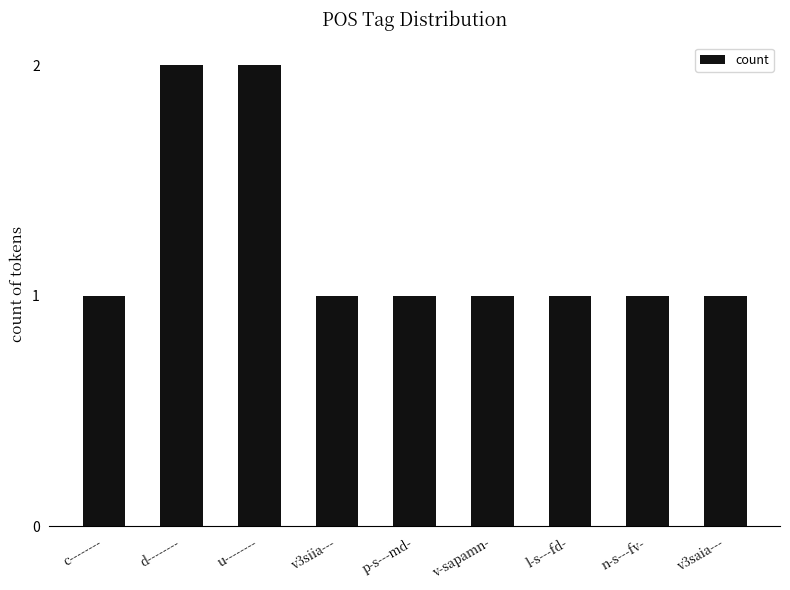

How many series are shown in this chart?

1